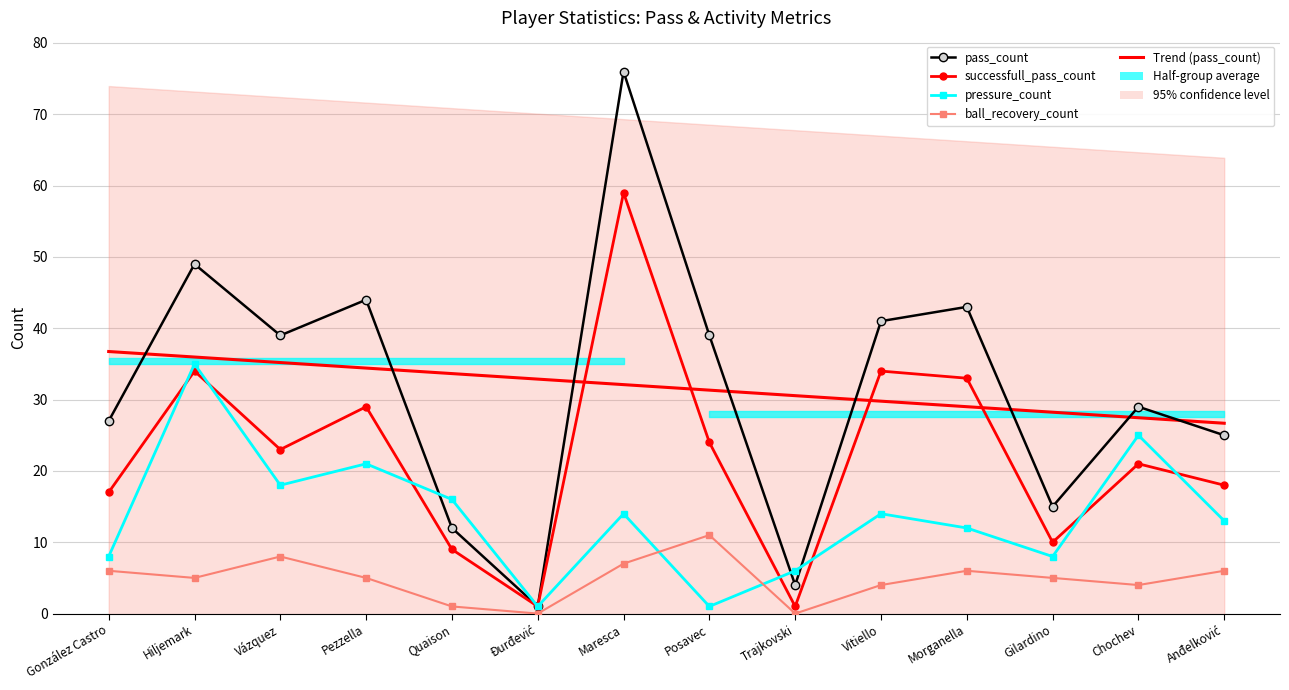

Reading left to right, what are all the values shown in this chart?

pass_count: 27	49	39	44	12	1	76	39	4	41	43	15	29	25
successfull_pass_count: 17	34	23	29	9	1	59	24	1	34	33	10	21	18
pressure_count: 8	35	18	21	16	1	14	1	6	14	12	8	25	13
ball_recovery_count: 6	5	8	5	1	0	7	11	0	4	6	5	4	6